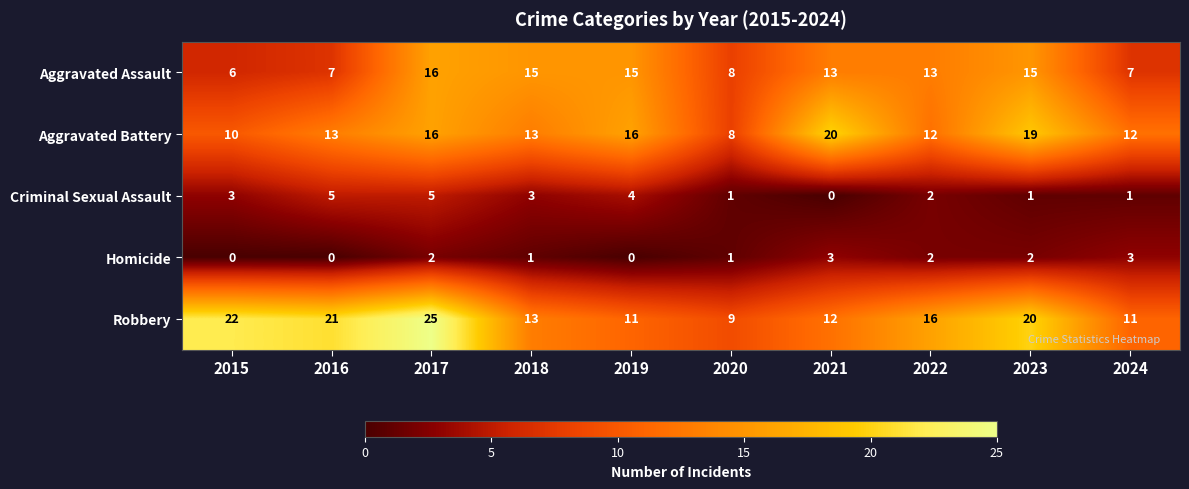

At which label is Criminal Sexual Assault closest to 2?

2022